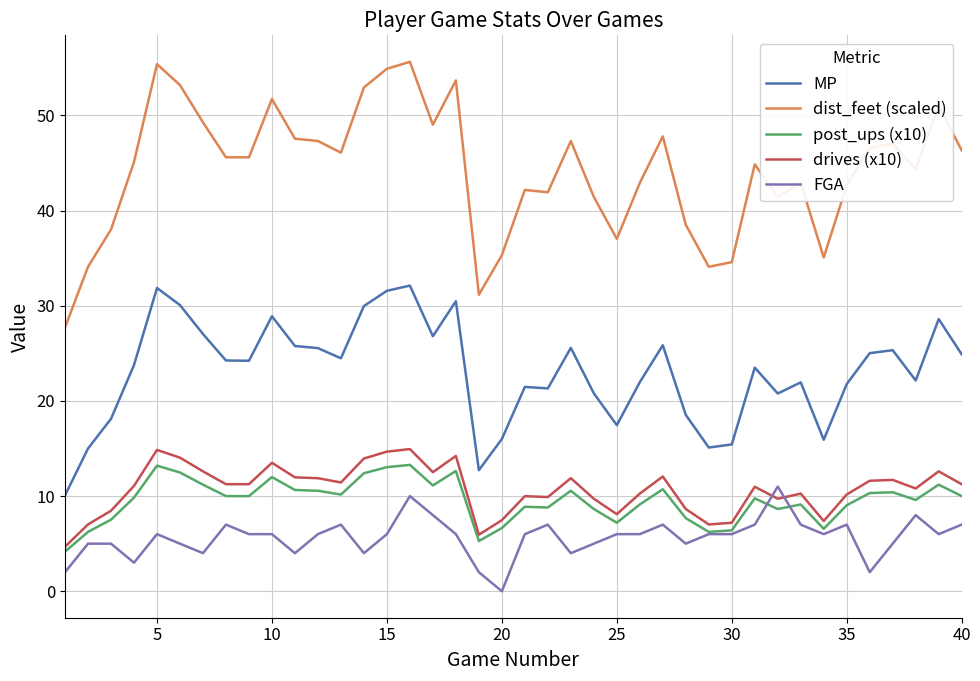

True or false: MP and FGA cross at least once.

False